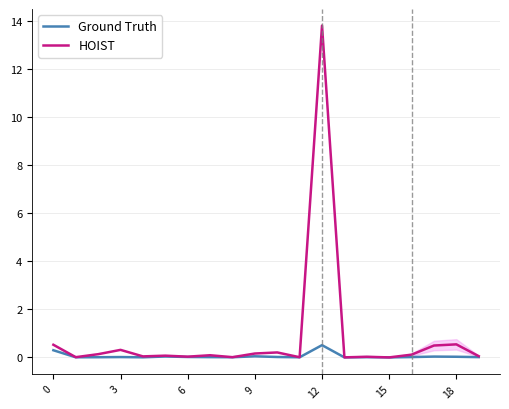

In Ground Truth, how many points are higher than both neighbors (excluding endpoints)?

6